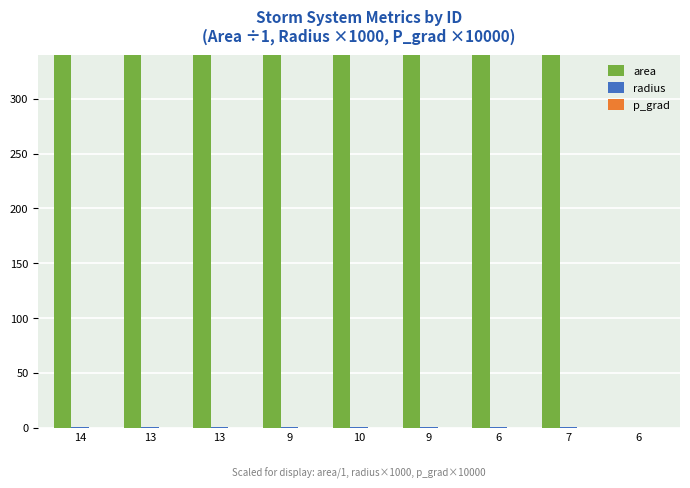

List the series in order of their peak value, lowest first.

p_grad, radius, area